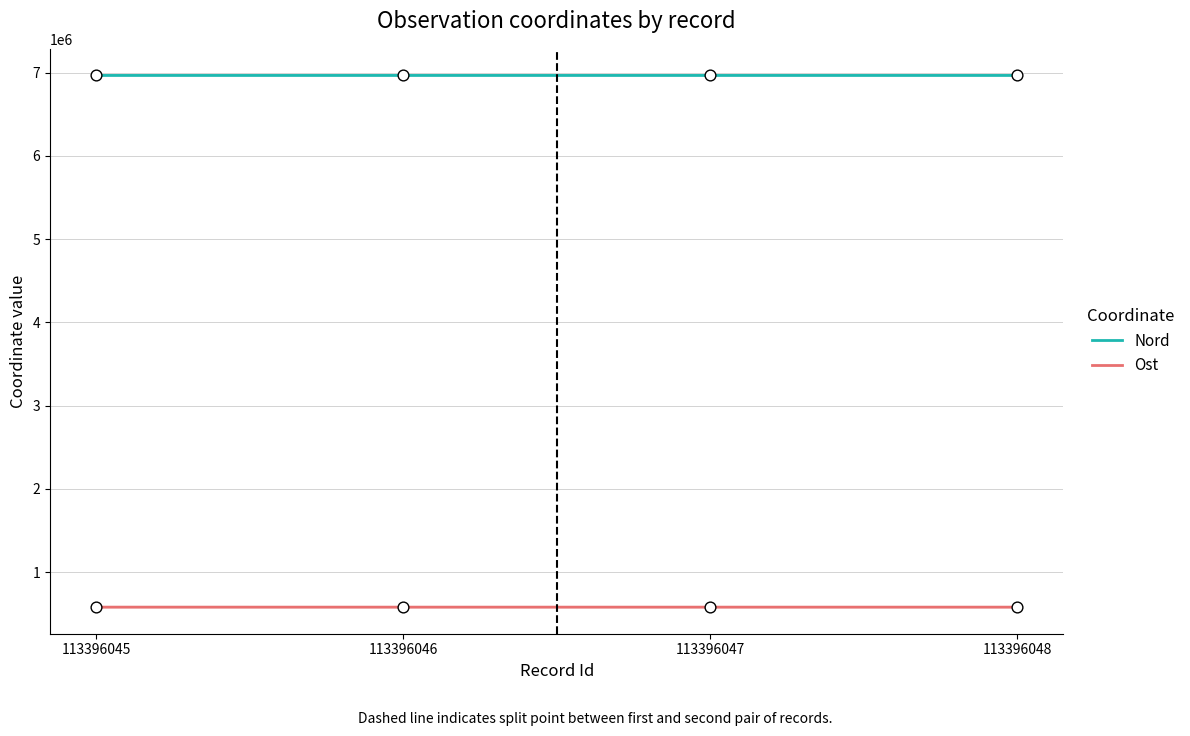

Which series contains the highest Y value?

Nord